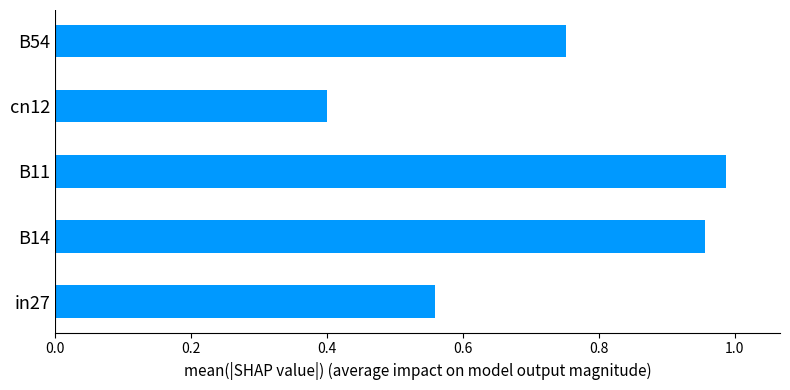

How many categories are shown in the chart?

5